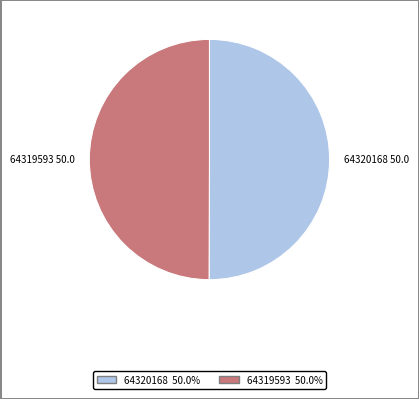

Approximately how many times larger is the value at 64319593 compared to 64320168?

1.0